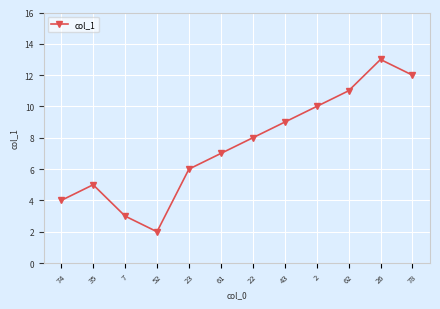

List the labels in order of value, largest first.

26, 78, 62, 2, 43, 22, 61, 23, 35, 74, 7, 52